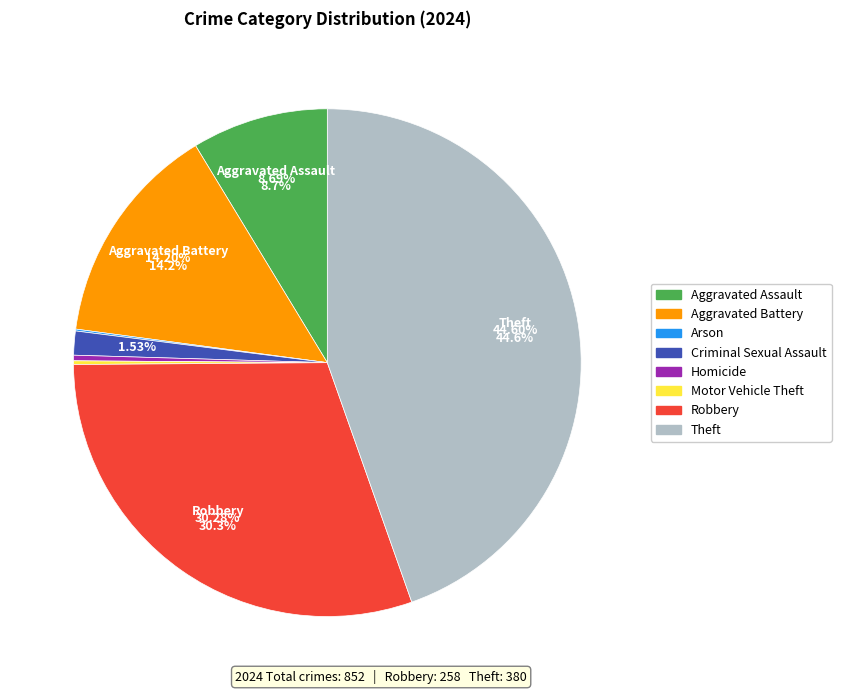

How many slices are in this pie chart?

8